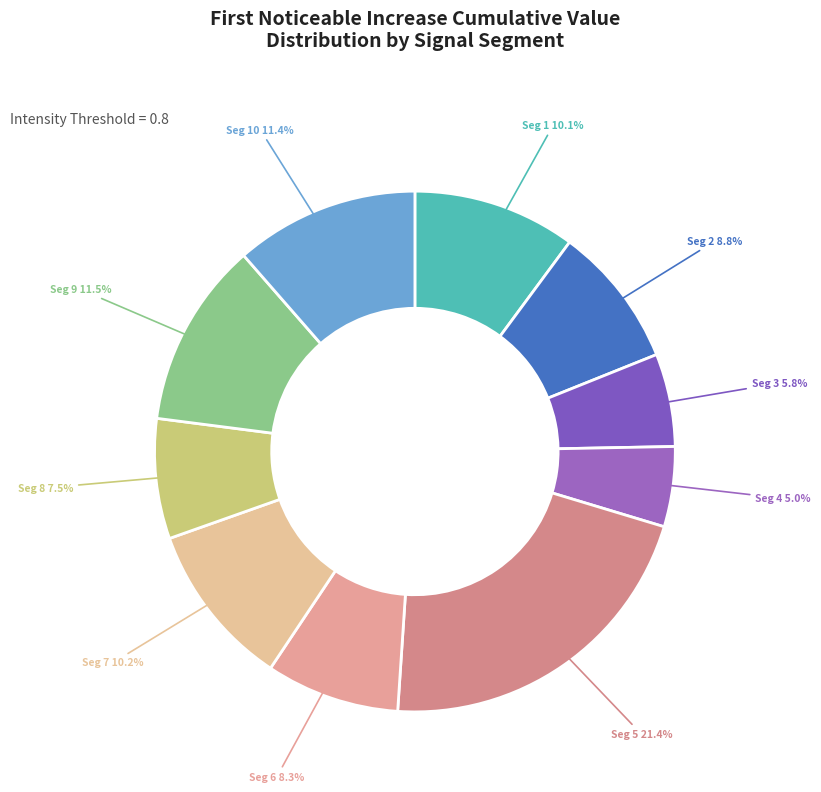

How many slices are in this pie chart?

10